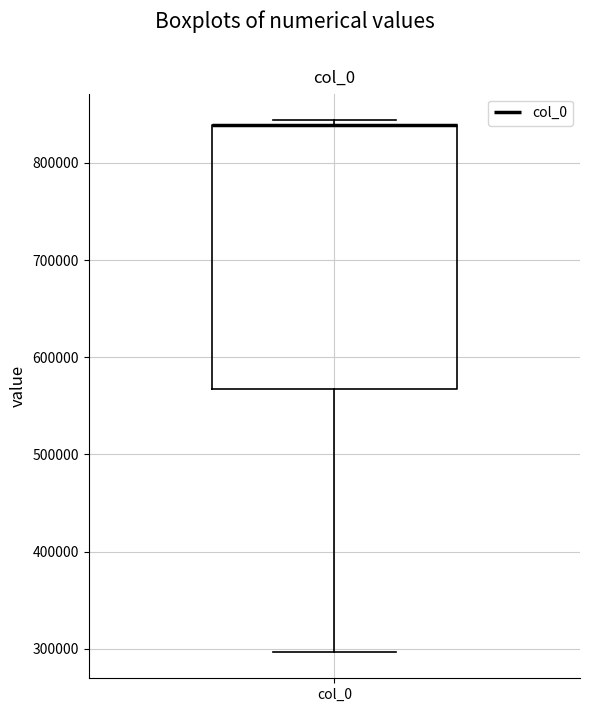

Read this box plot against the y-axis: the position of the median line, the range covered by the box, and the ends of both whiskers. The values are not printed on the chart, so give them approximately, as read against the axis.

median 840000 (drawn on the box's upper edge), box 570000 to 840000, whiskers 300000 to 840000 (just above the box's upper edge)